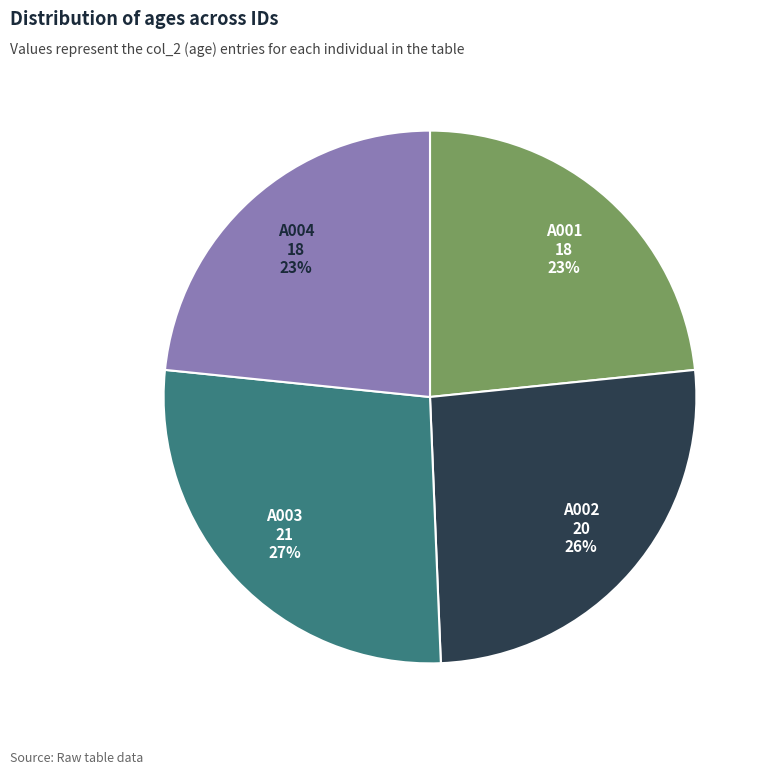

Approximately how many times larger is the value at A001 compared to A004?

1.0